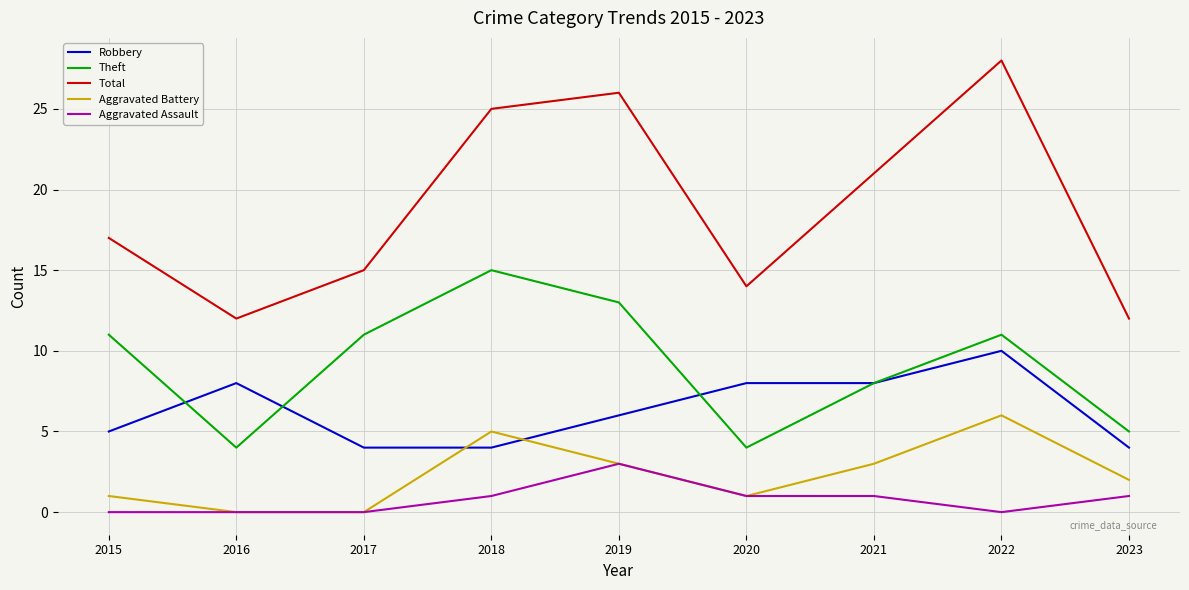

Is the value of Theft at 2016 greater than the value of Total at 2017?

No